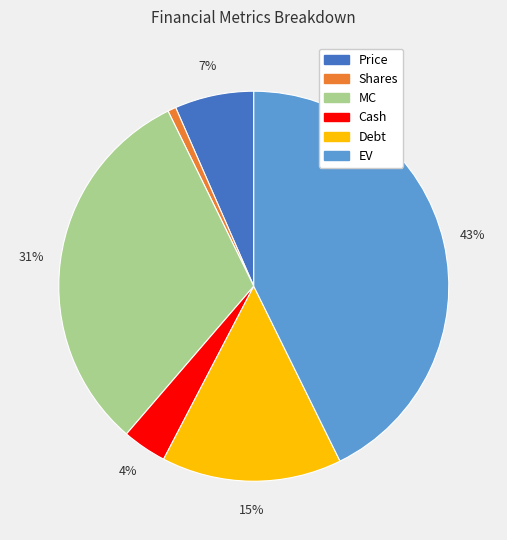

Combined, do EV and Debt account for over 50%?

Yes